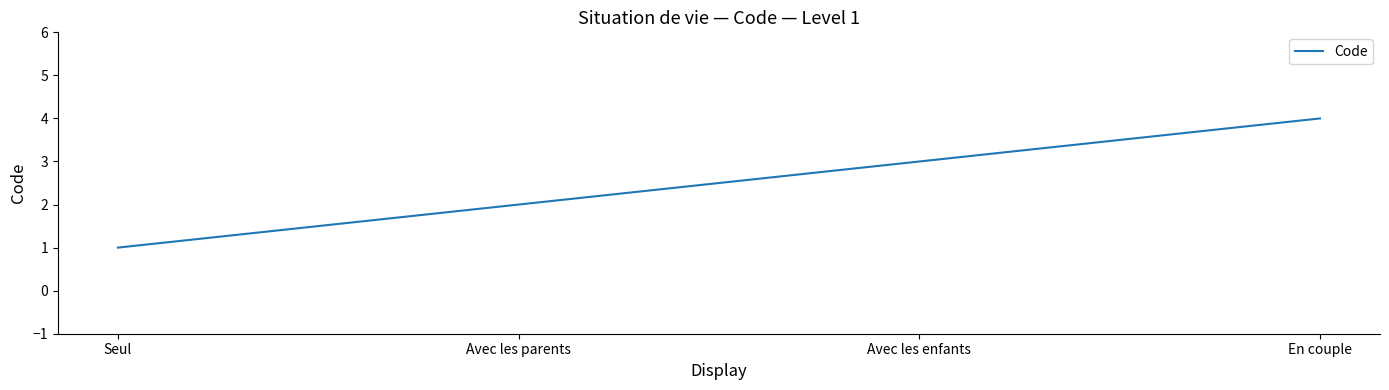

True or false: the data shows 1 at Seul.

True